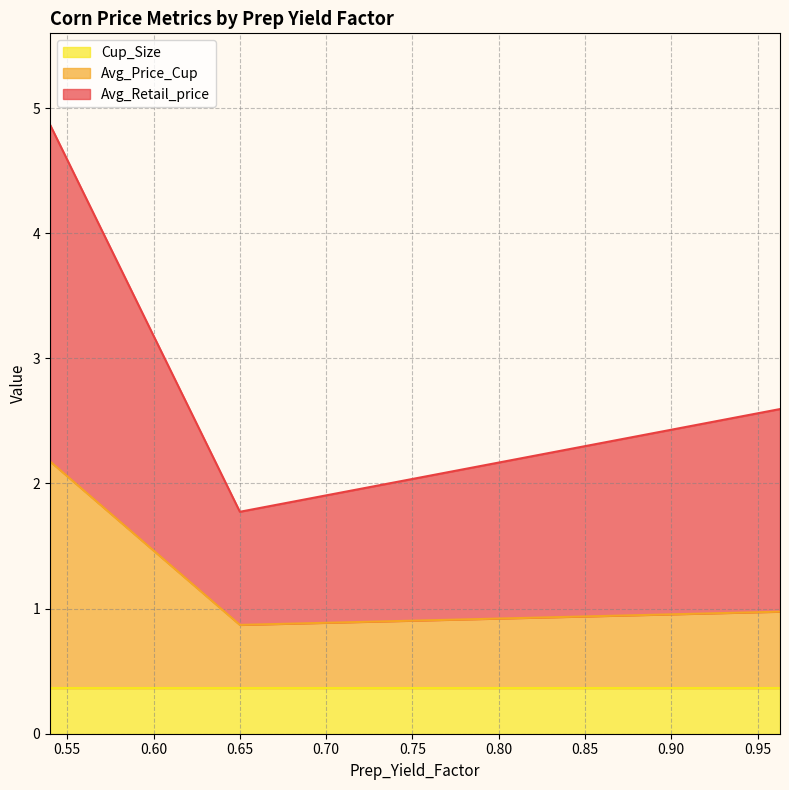

Which series has the largest range (max minus min)?

Avg_Retail_price